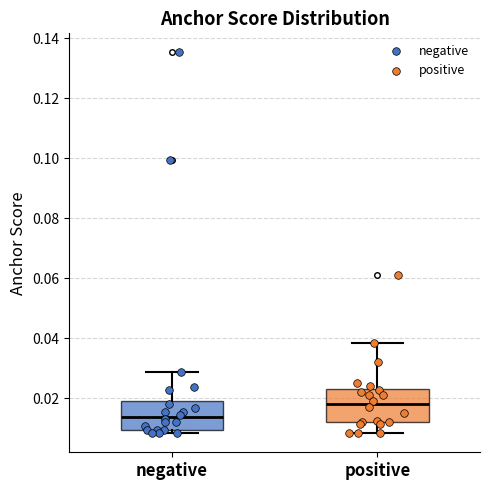

Reading left to right, transcribe this box plot: for each box, give where its median line is, the range the box spans, and where its two whiskers end, as read against the y-axis. The values are not printed on the chart, so give them approximately, as read against the axis.

negative: median 0.014, box 0.010 to 0.020, whiskers 0.008 to 0.028
positive: median 0.018, box 0.012 to 0.024, whiskers 0.008 to 0.038